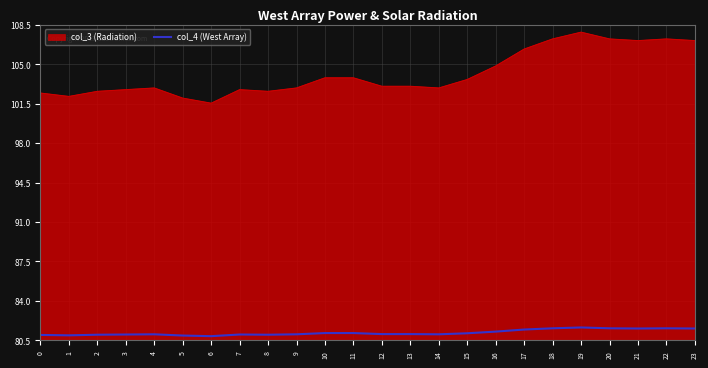

The value of col_4 (West Array) at 16 is 136.7. True or false?

False